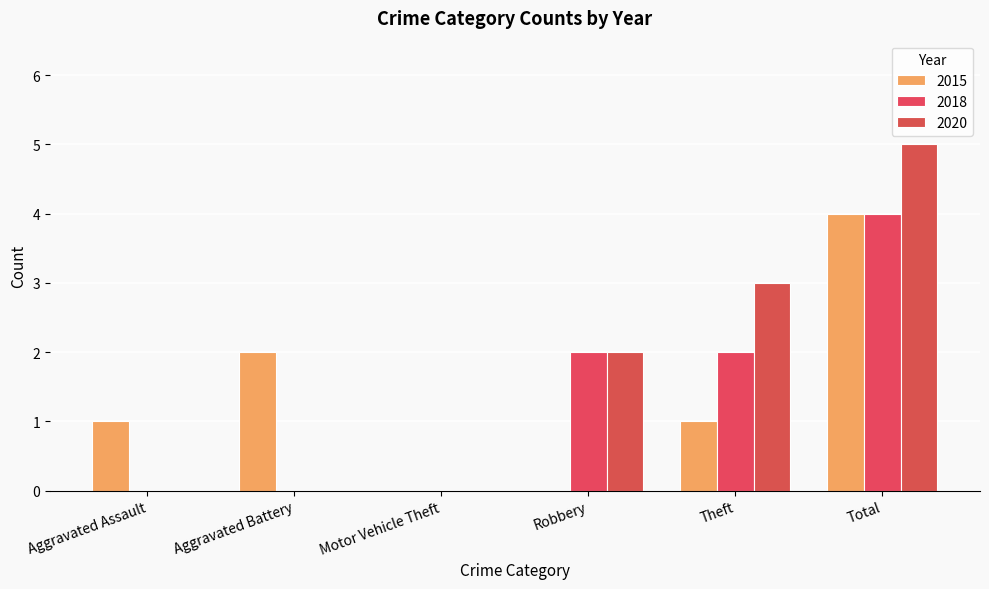

Between Motor Vehicle Theft and Total, which is larger?

Total